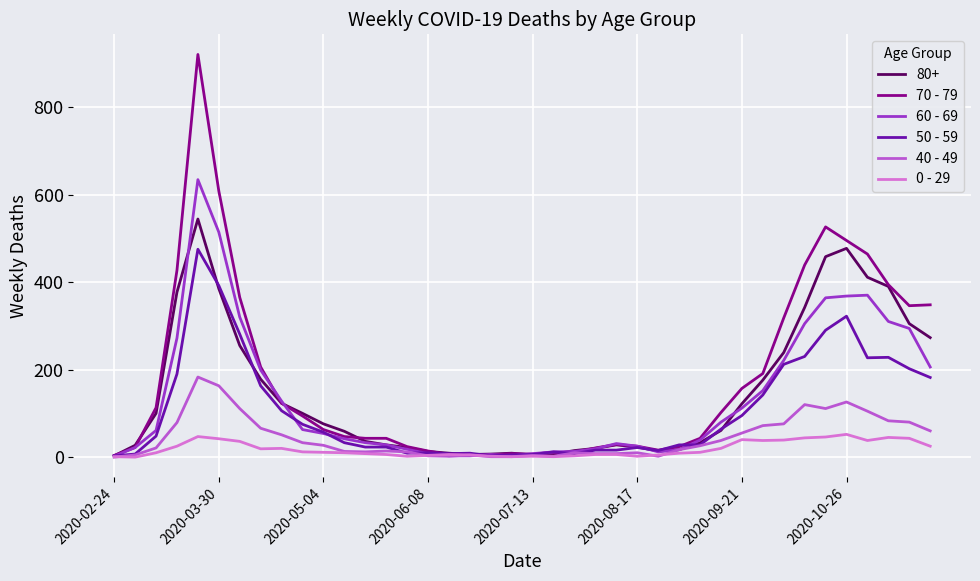

Rank the series by their maximum value, from lowest to highest.

0 - 29, 40 - 49, 50 - 59, 80+, 60 - 69, 70 - 79